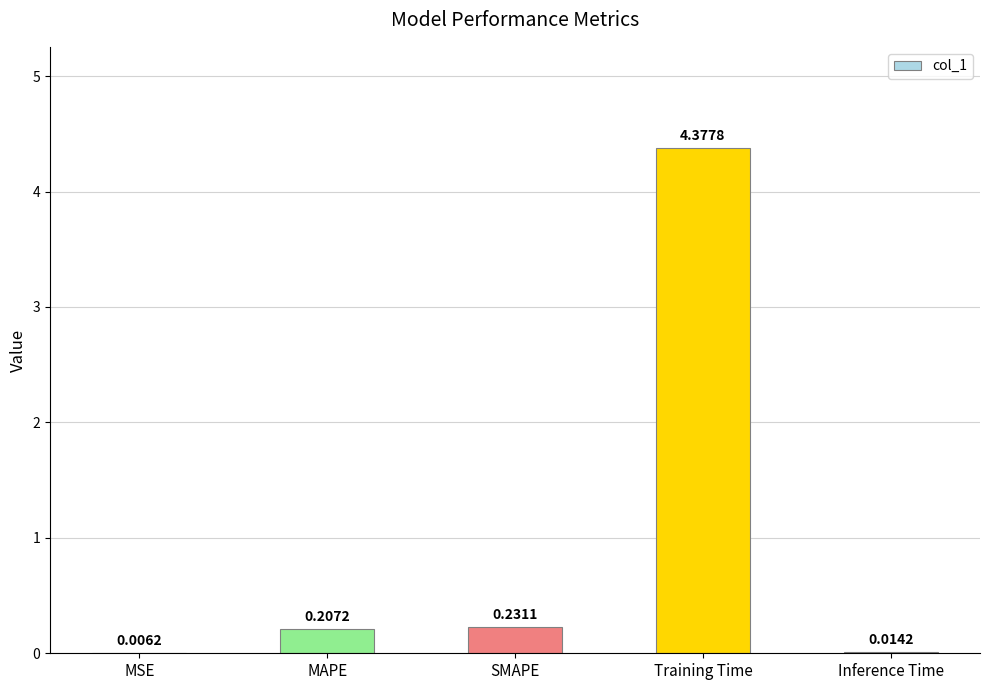

At which category does the chart reach its peak across all series?

Training Time